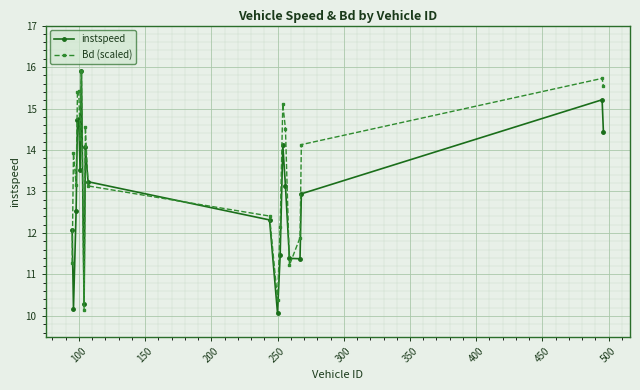

In instspeed, how many points are higher than both neighbors (excluding endpoints)?

5